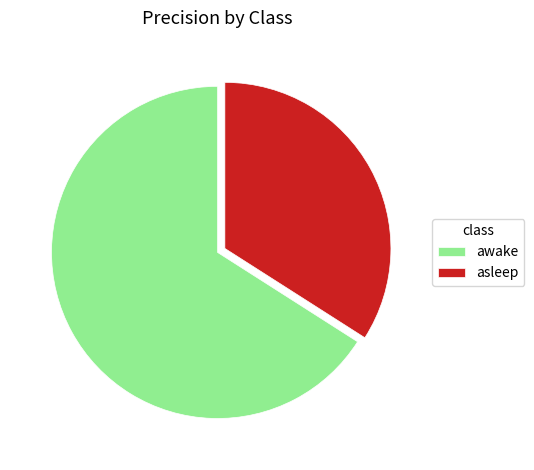

Which category accounts for the majority?

awake